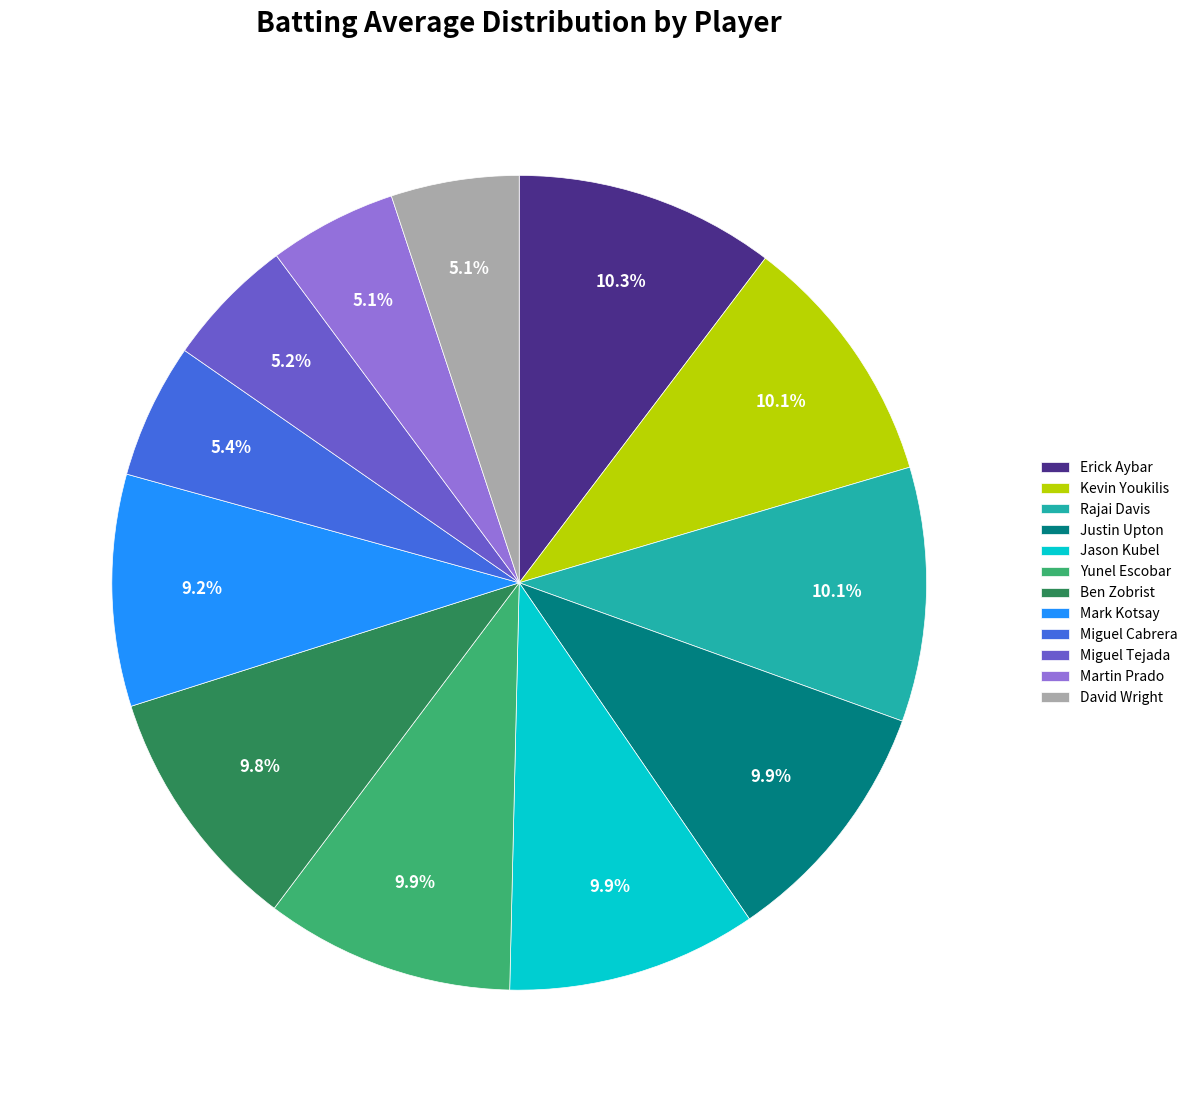

How many segments does this pie chart have?

12